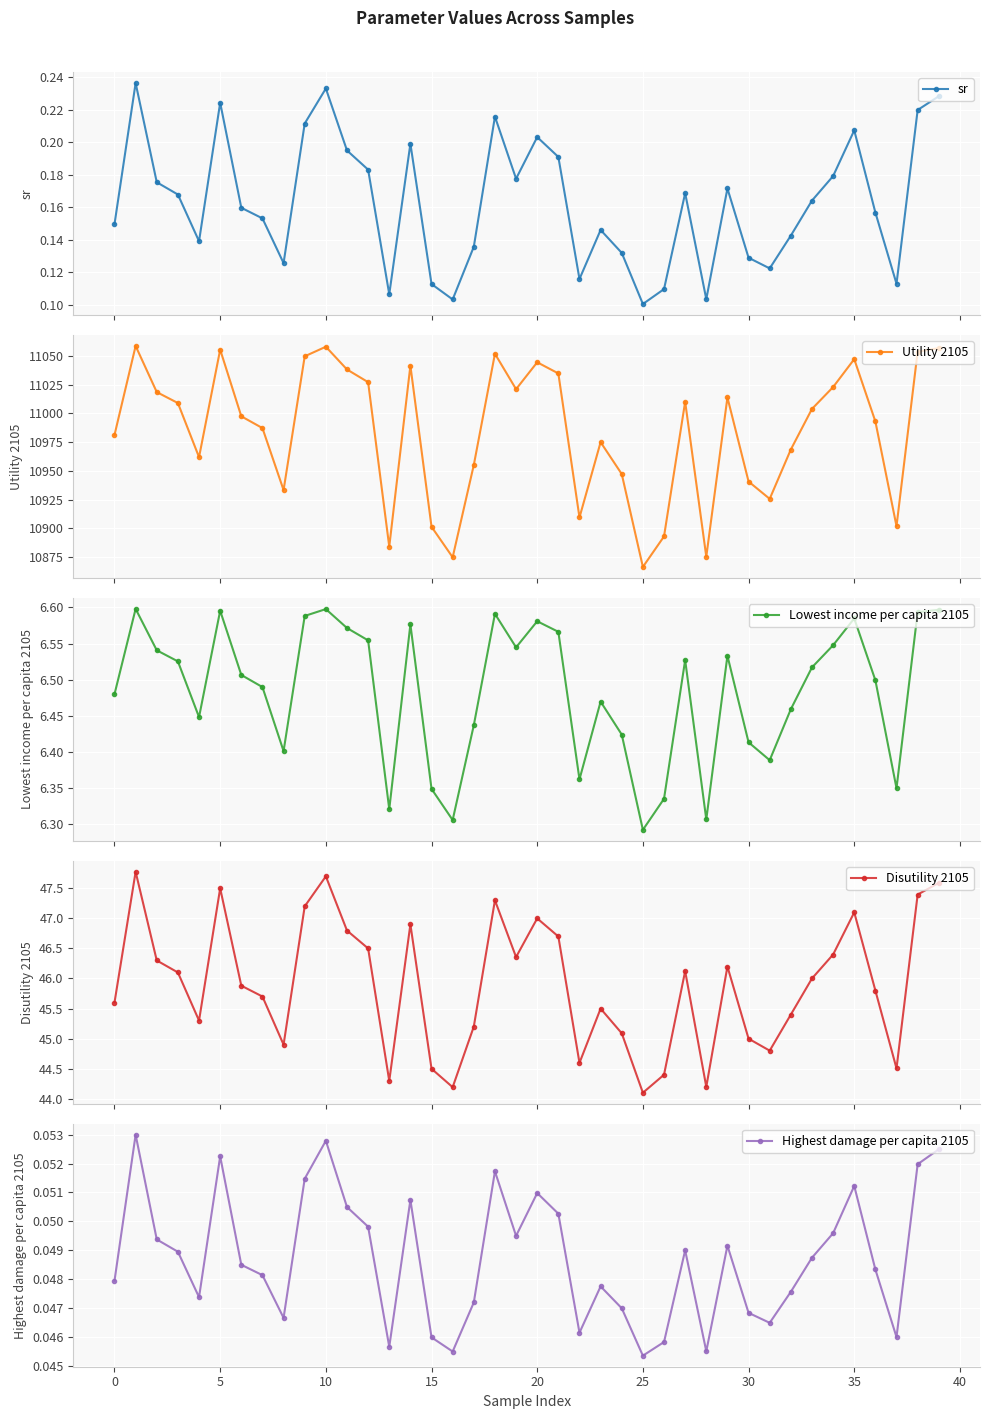

In sr, how many points are lower than both neighbors (excluding endpoints)?

10